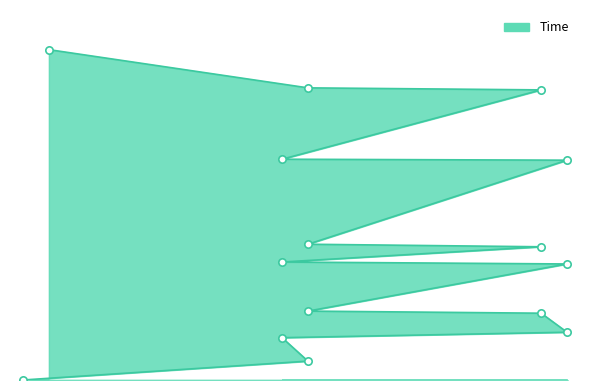

What is the change in value from 21 to 21?

+20.3